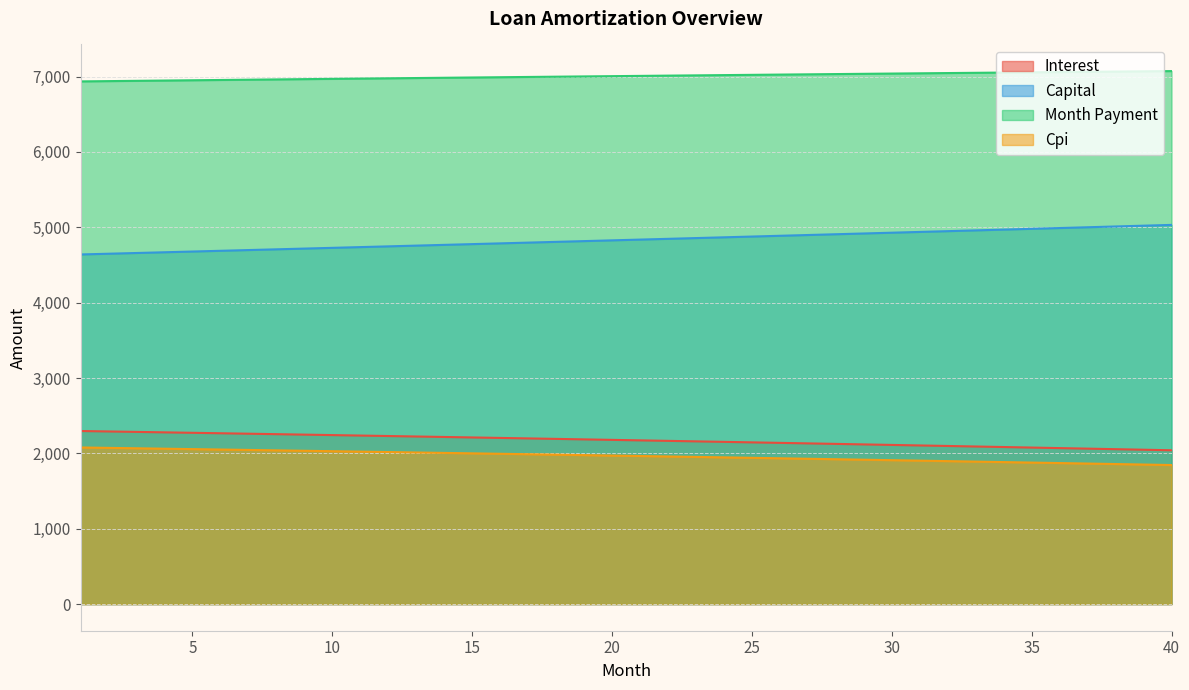

Which has a higher value, 1 or 2?

1